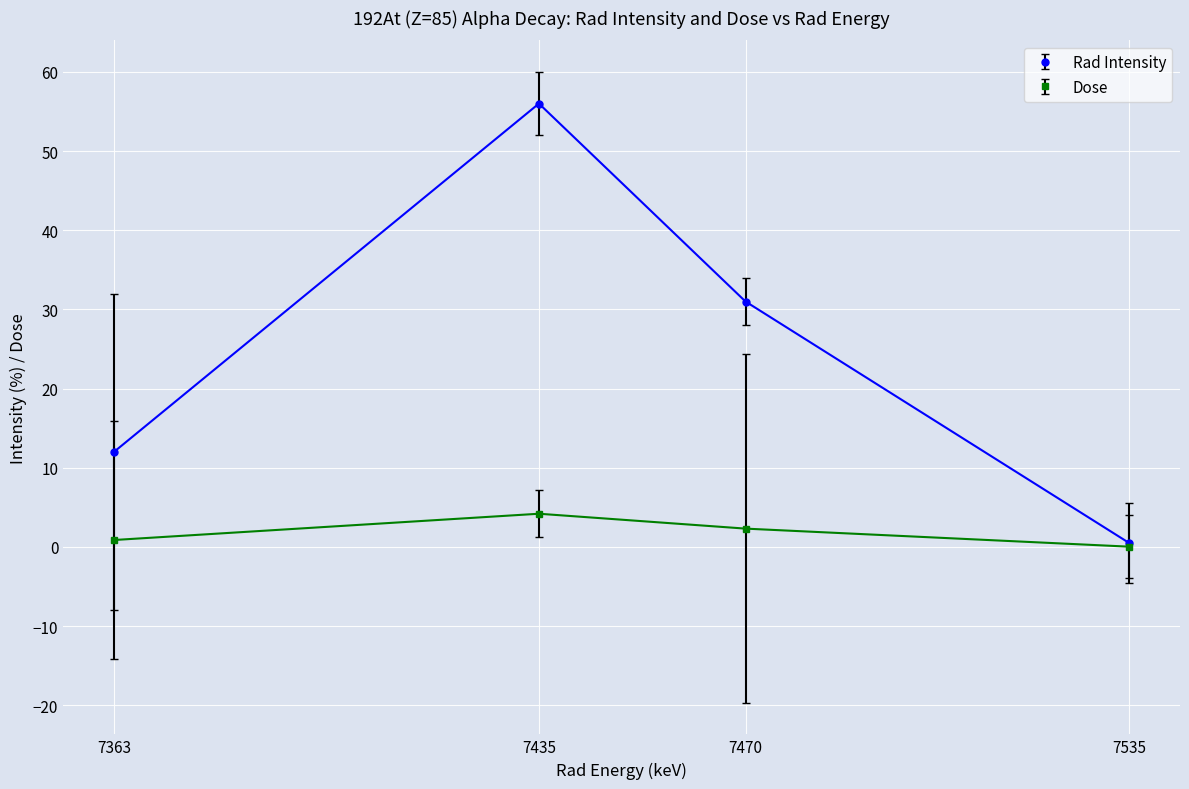

What is the difference between the maximum and second lowest values in the Rad Intensity series?

44.0